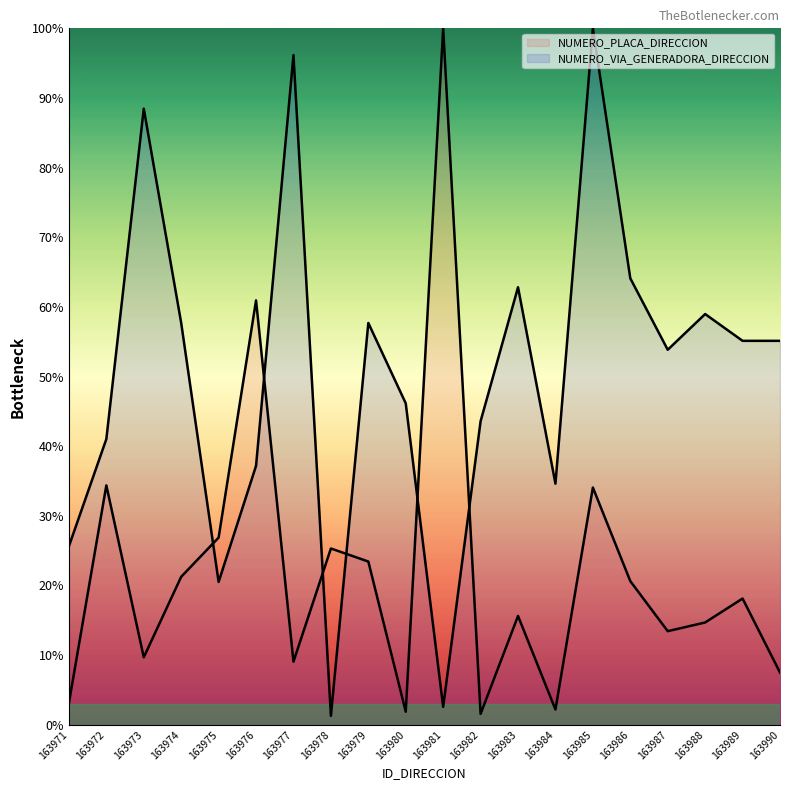

What is the difference between the maximum and minimum values in the NUMERO_PLACA_DIRECCION series?

98.4